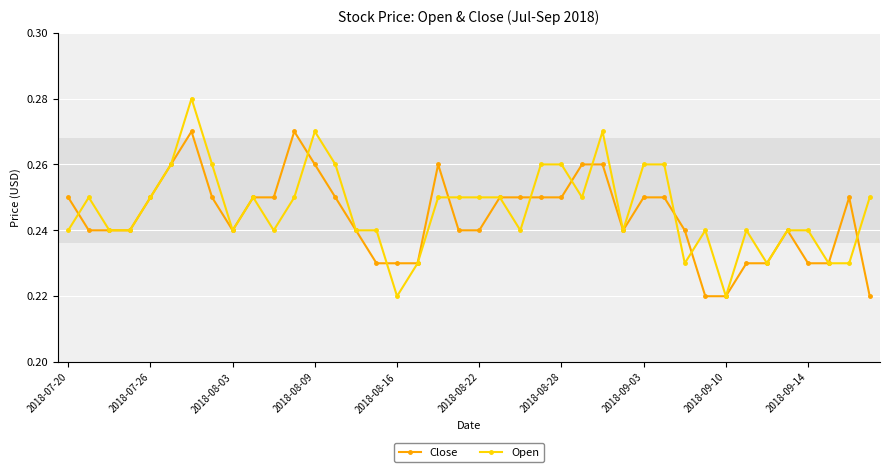

Count the Close values in the range 0 to 1.

40